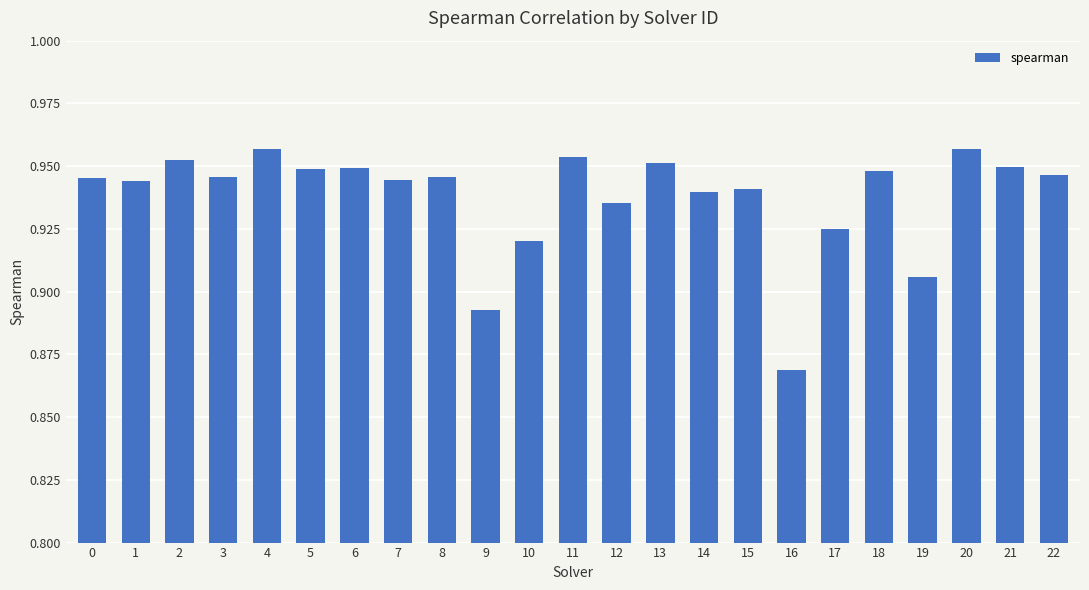

Does the chart contain any negative values?

No